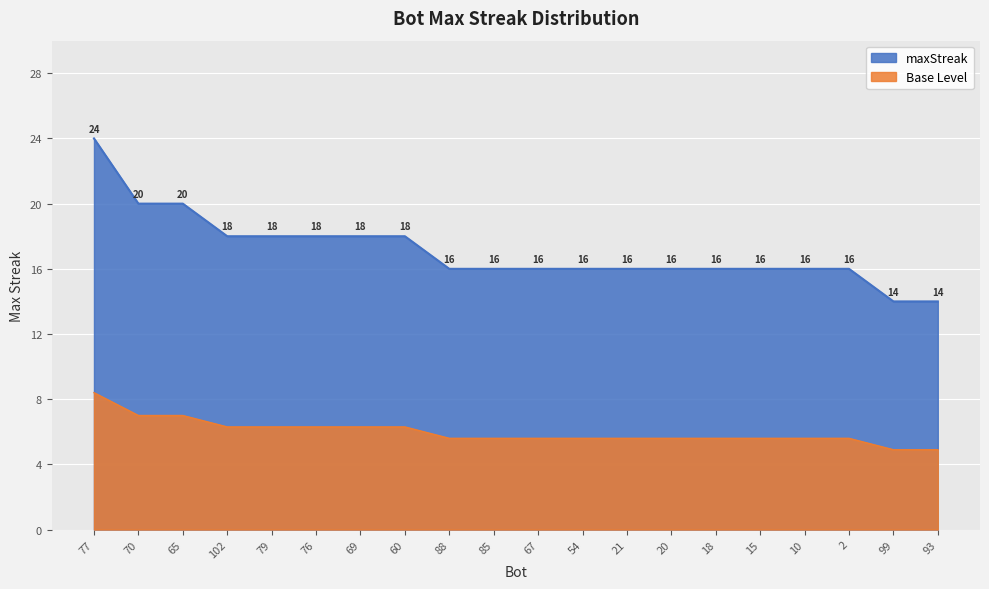

The value at 69 is 2.7. True or false?

False